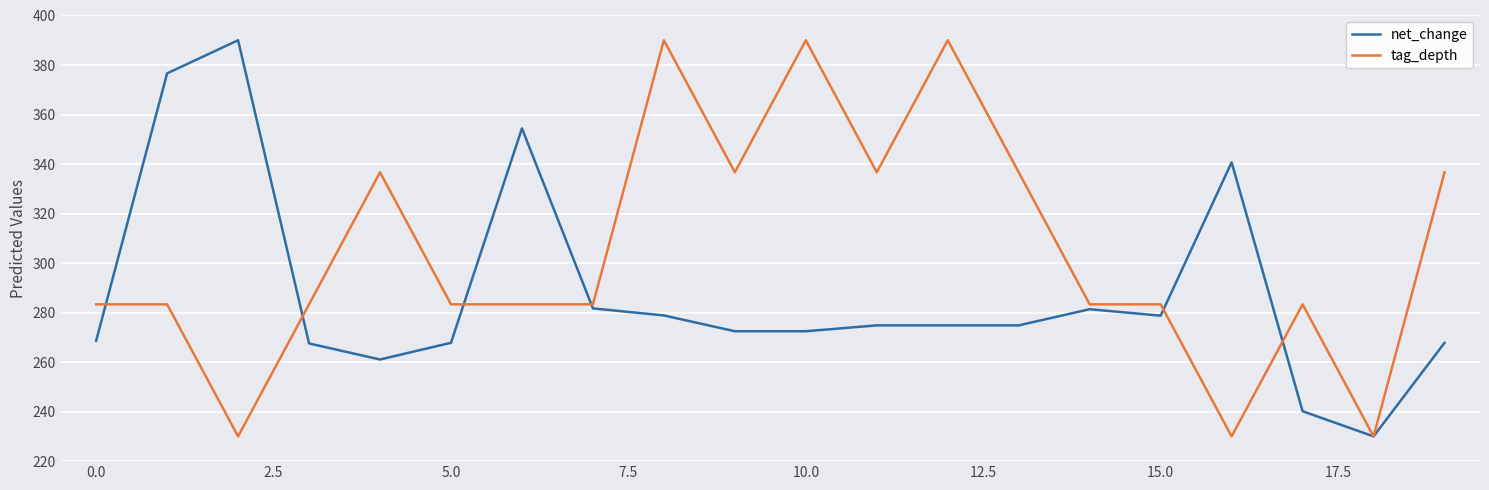

Which series has the largest total across all categories?

tag_depth